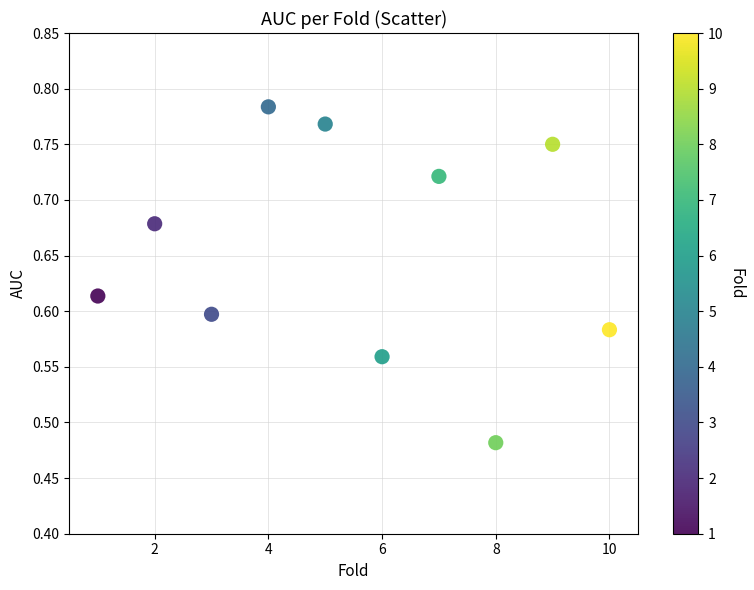

What is the range of X values (max minus min)?

9.0